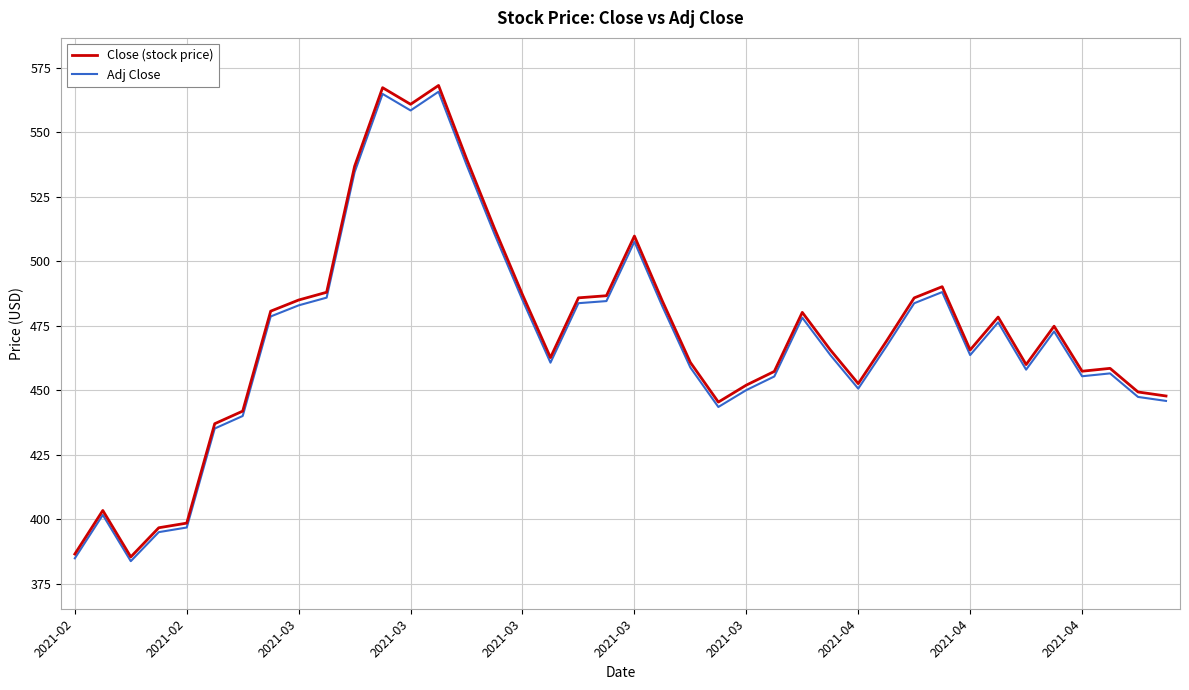

How many values in the Adj Close series exceed 466?

20